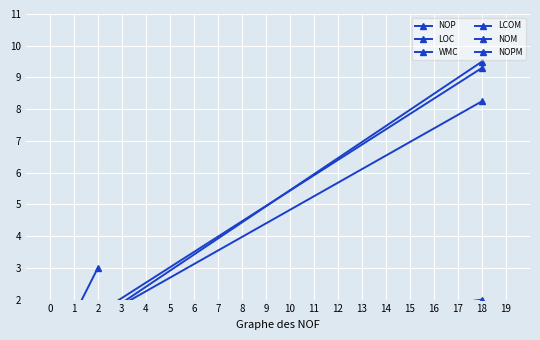

What is the maximum value for LCOM?

0.2